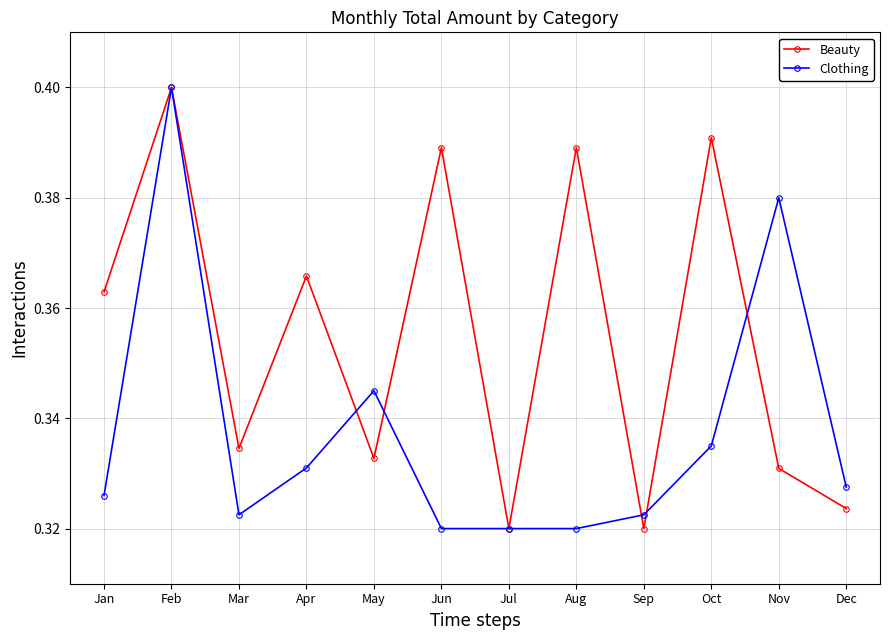

True or false: Clothing has more than 0 interior local peaks.

True